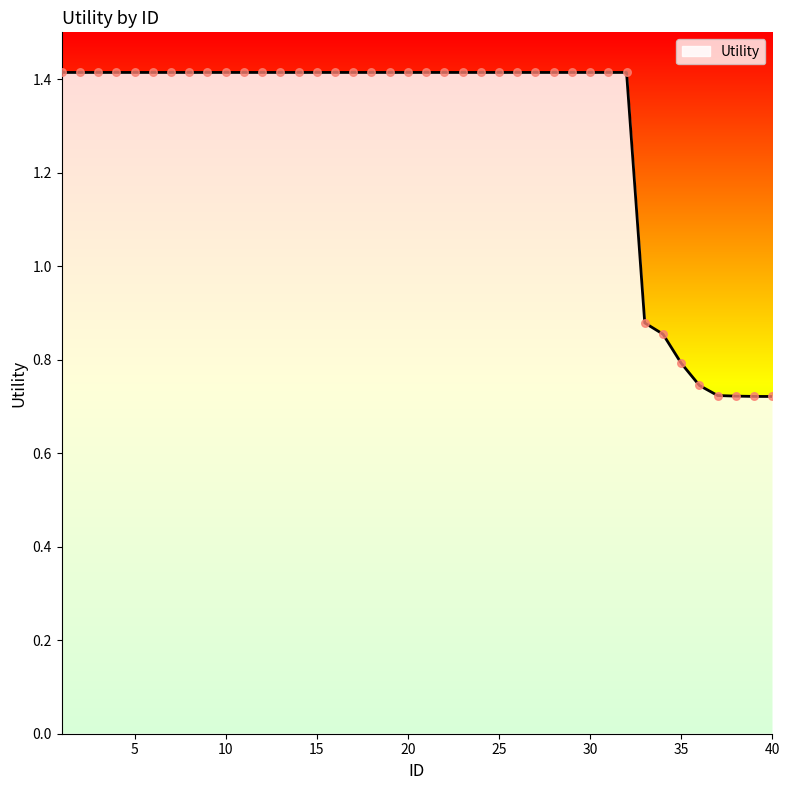

What is the maximum value shown in the chart?

1.4